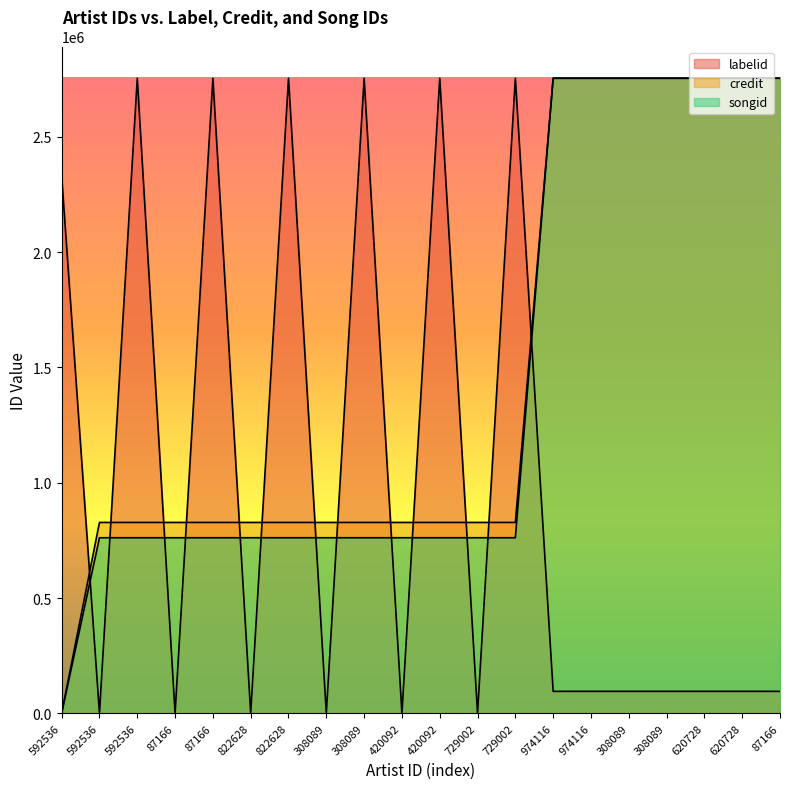

How many series are shown in this chart?

3